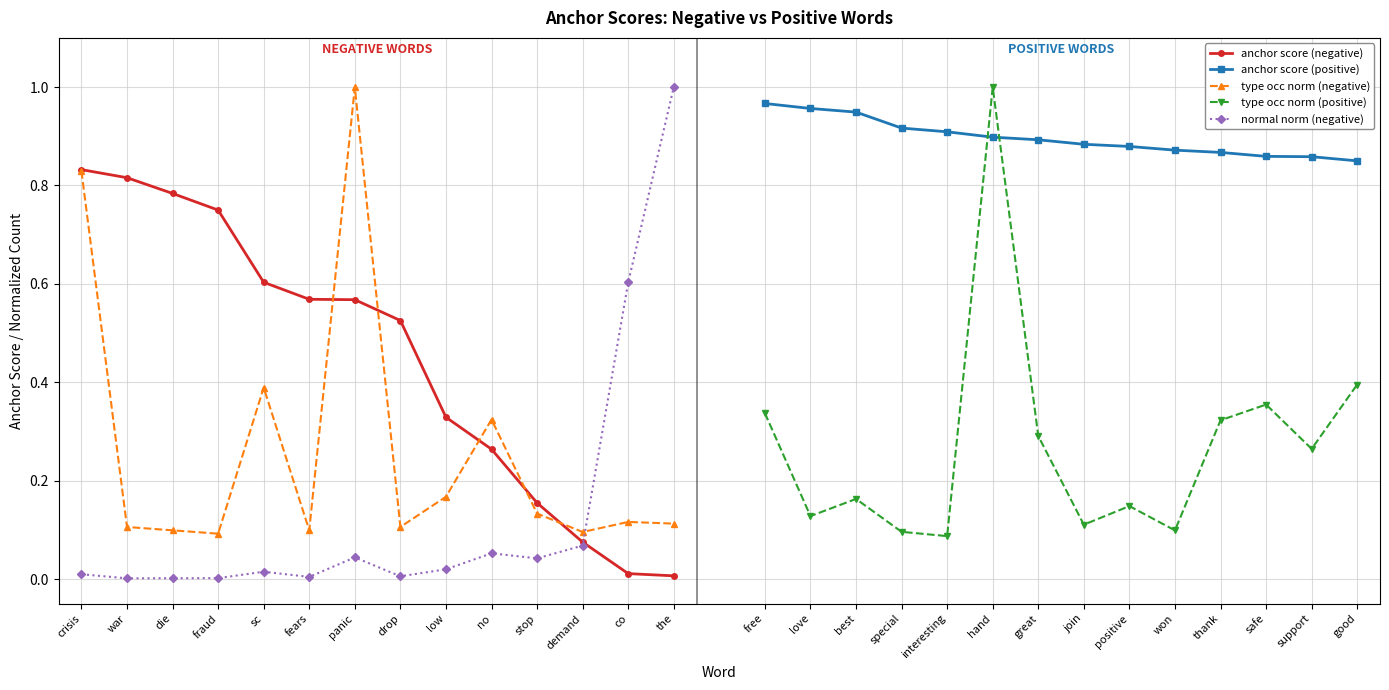

The value of anchor score (negative) at the is 0.0. True or false?

True